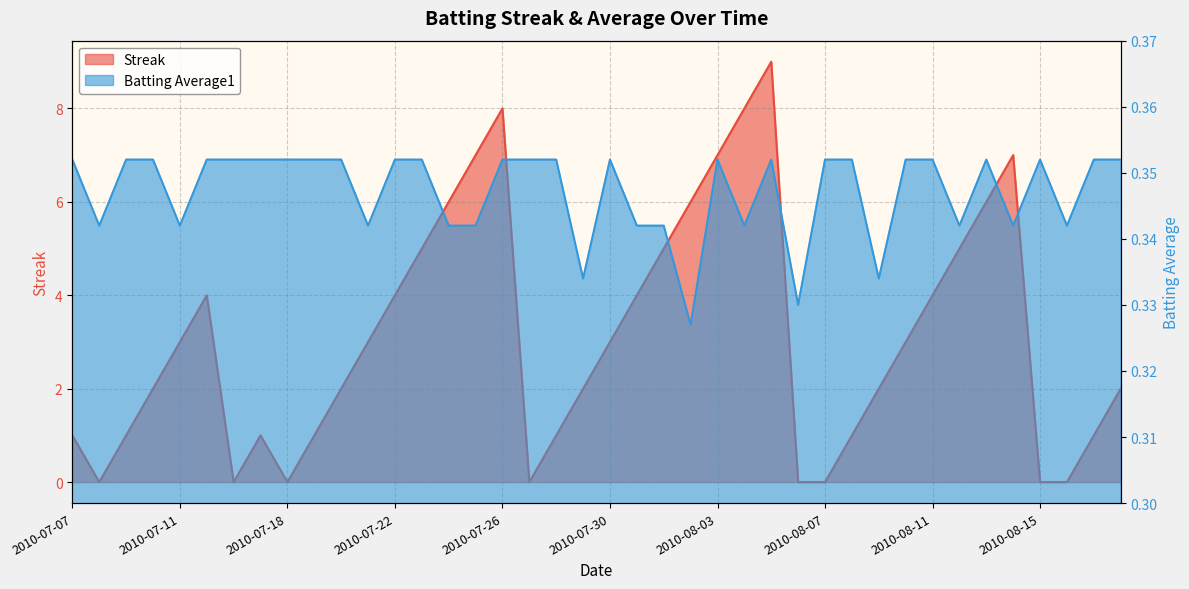

What is the label of the 32nd point from the right?

2010-07-18